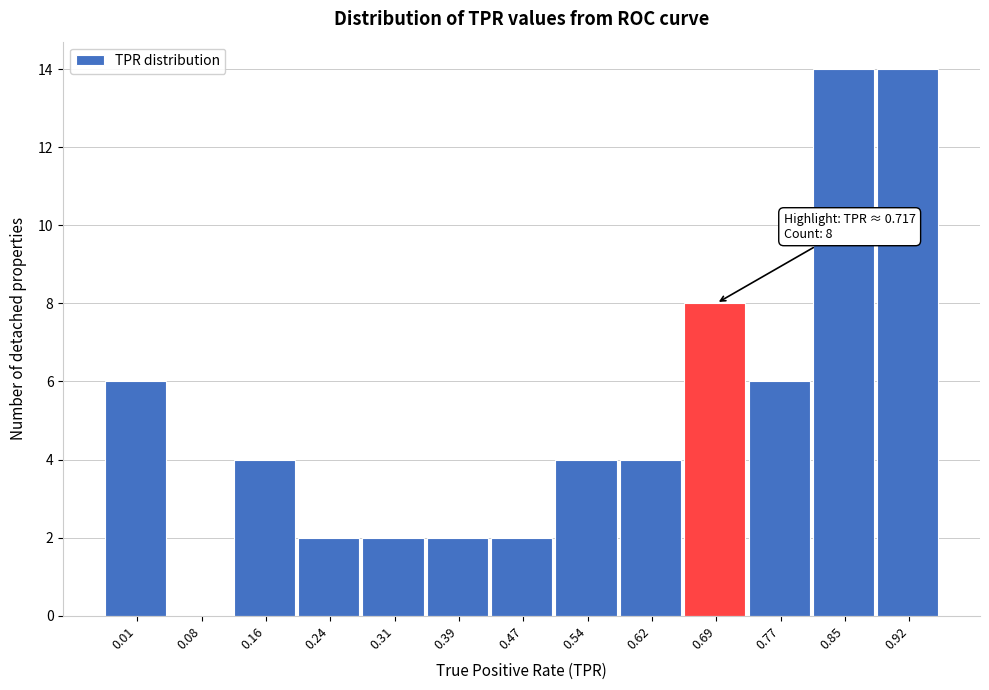

Reading left to right, list all the values displayed in this chart.

0.01=6	0.08=0	0.16=4	0.24=2	0.31=2	0.39=2	0.47=2	0.54=4	0.62=4	0.69=8	0.77=6	0.85=14	0.92=14